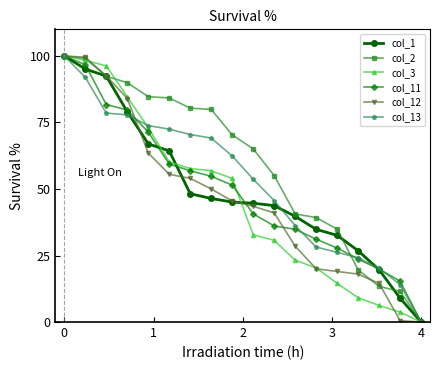

What is the value of the col_12 point at the 2nd from the left?

99.5